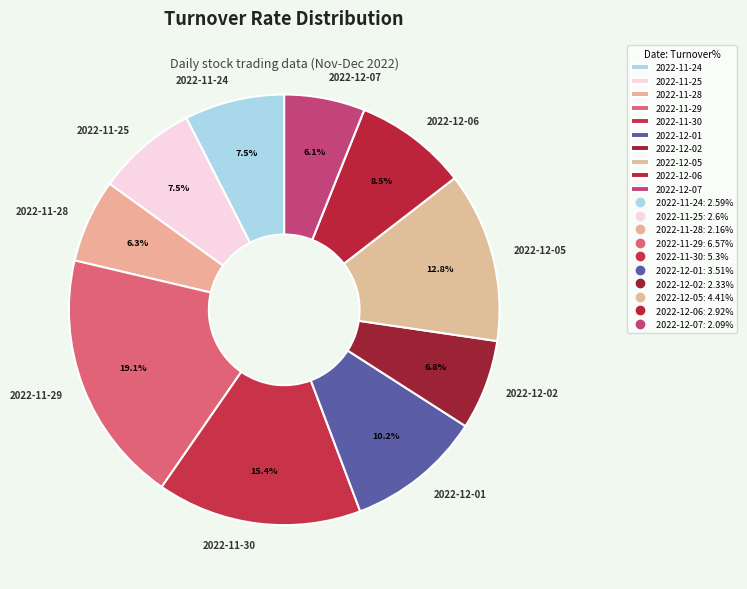

To the nearest percent, what is the difference between the largest and smallest slice percentages?

13%